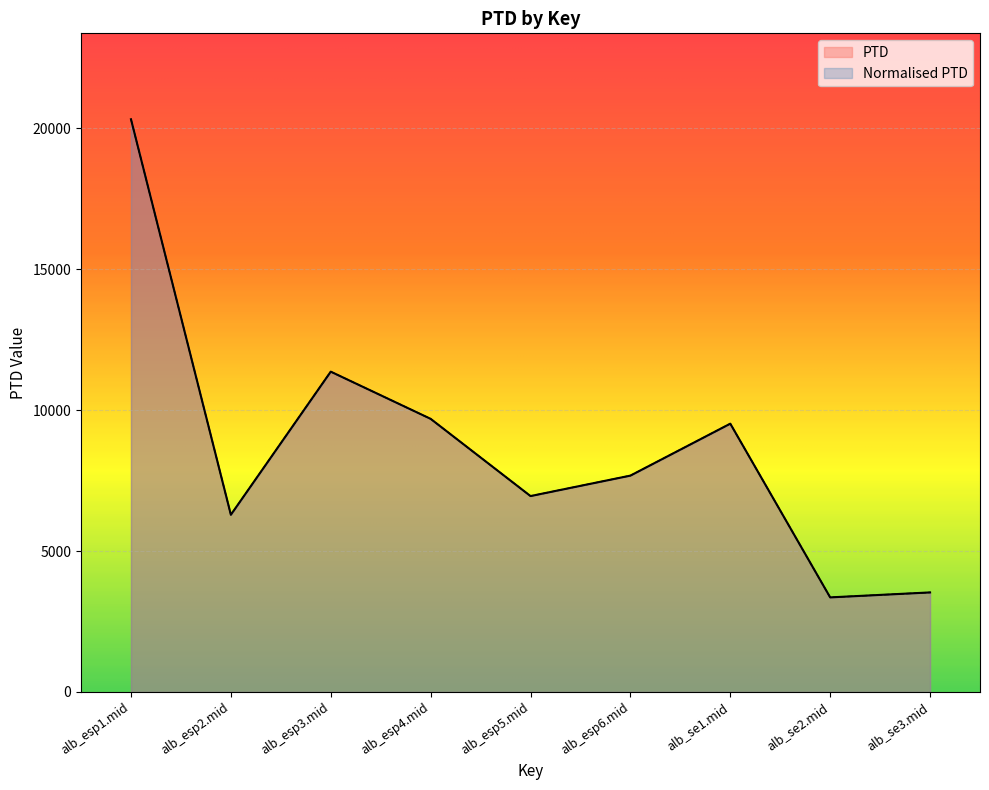

Is the value of Normalised PTD at alb_esp1.mid greater than the value of PTD at alb_esp5.mid?

Yes